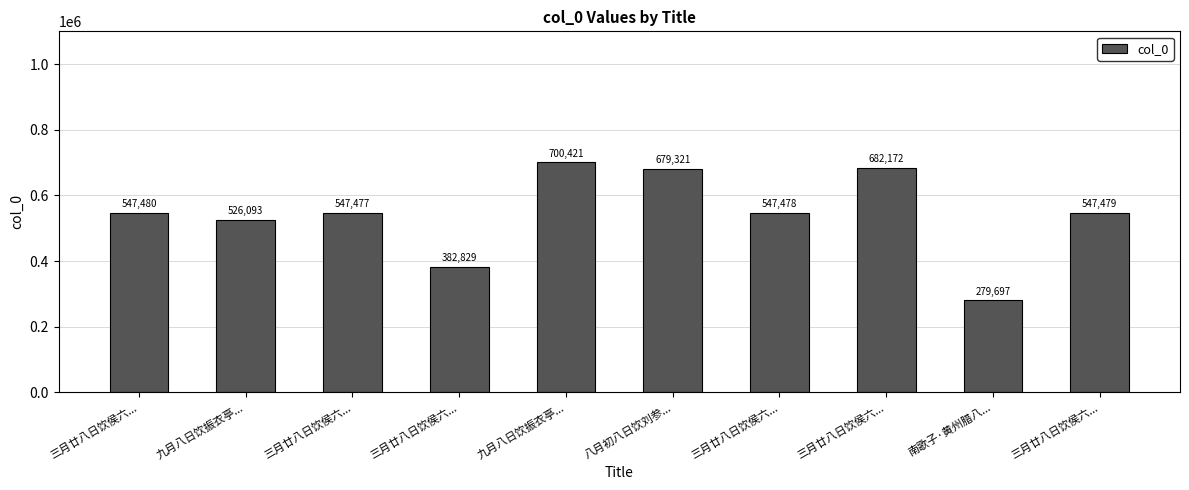

Reading left to right, extract all data points from this chart.

三月廿八日饮侯六...=547480	九月八日饮振衣亭...=526093	三月廿八日饮侯六...=547477	三月廿八日饮侯六...=382829	九月八日饮振衣亭...=700421	八月初八日饮刘参...=679321	三月廿八日饮侯六...=547478	三月廿八日饮侯六...=682172	南歌子·黄州腊八...=279697	三月廿八日饮侯六...=547479